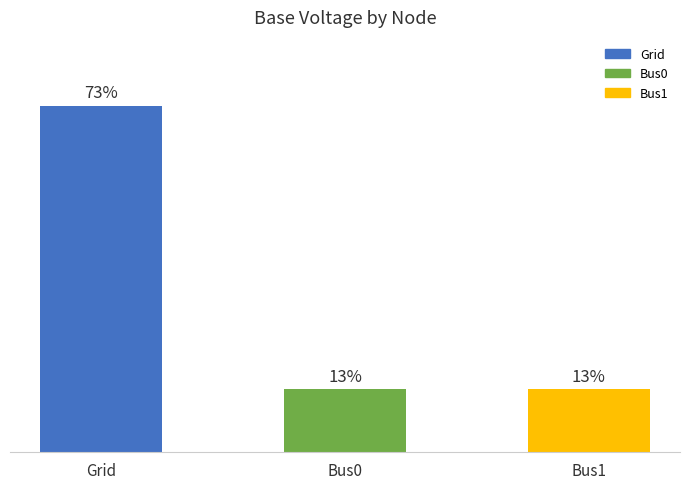

What position from the right is Bus0?

2